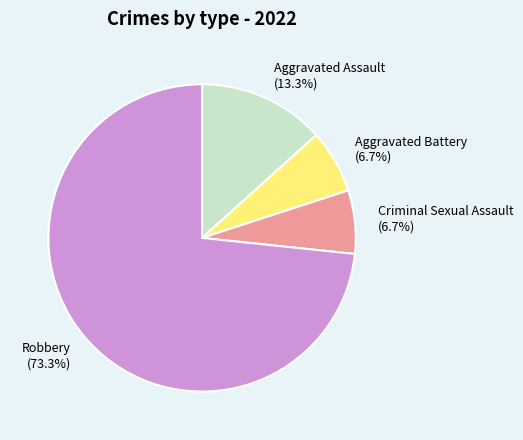

Which has a higher value, Aggravated Battery or Robbery?

Robbery